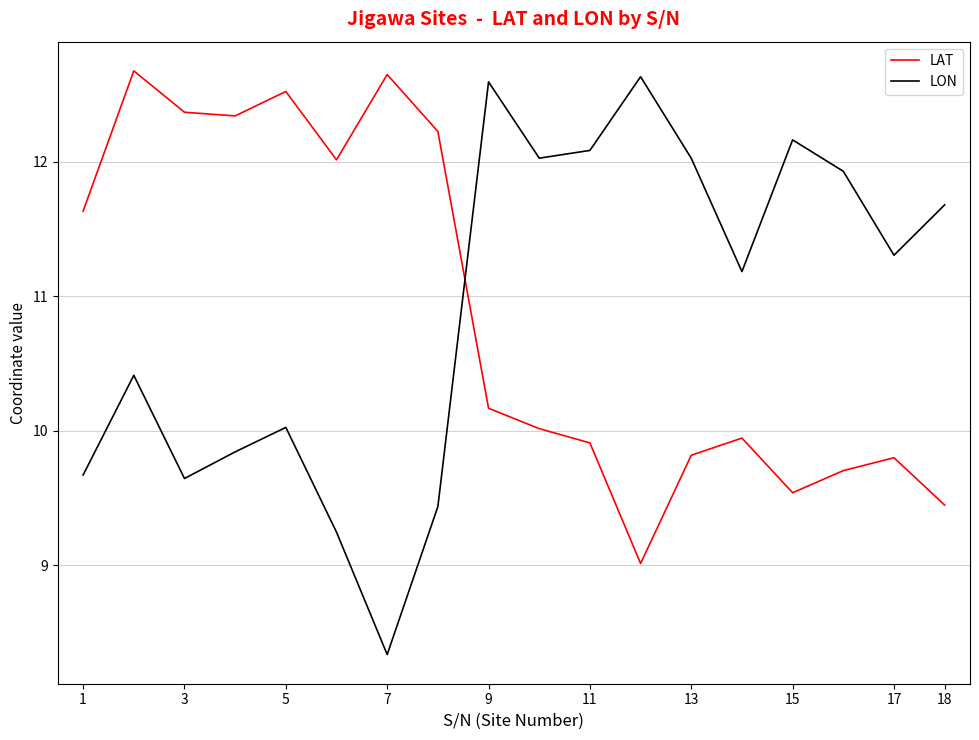

After their last crossing, which series has the higher values: LAT or LON?

LON